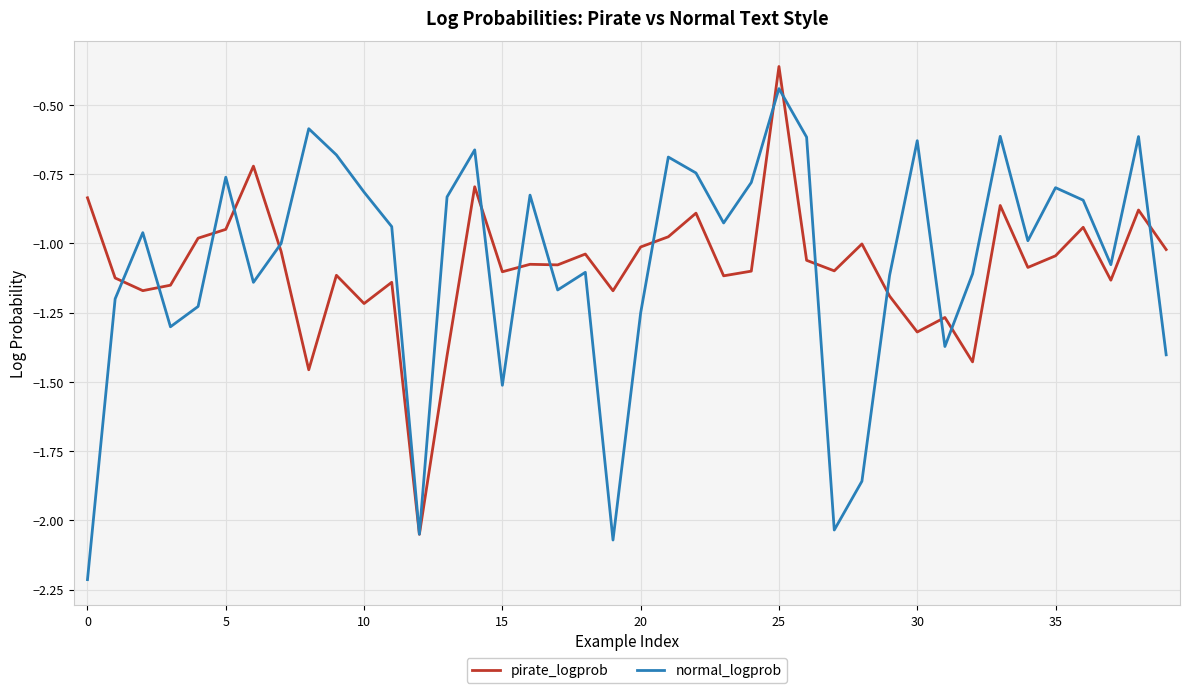

What is the lowest value of the normal_logprob series?

-2.2